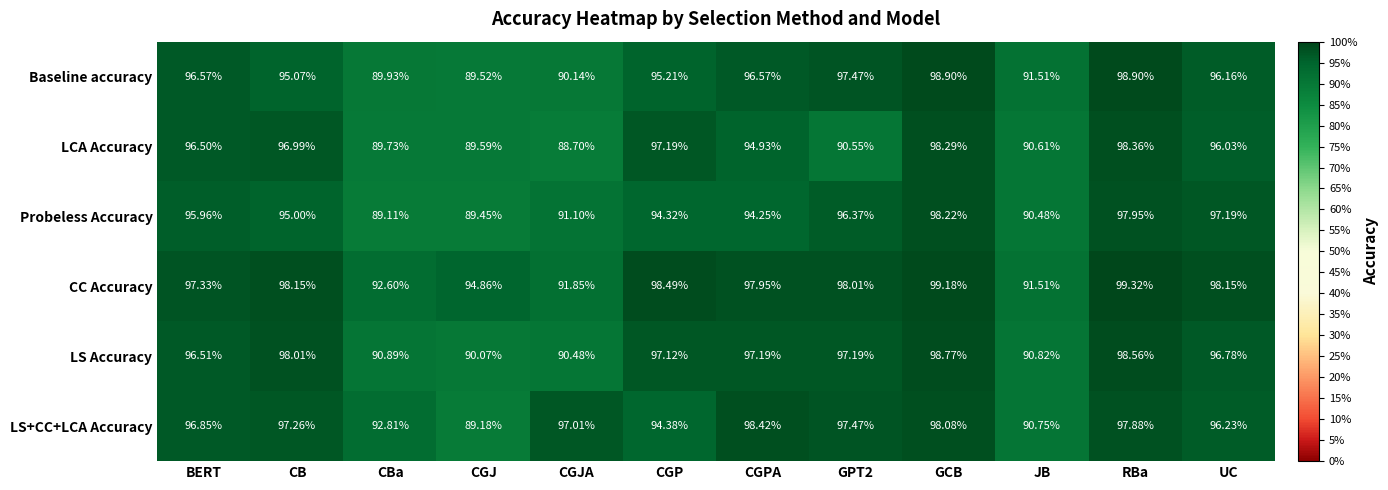

Which series has the largest total across all categories?

CC Accuracy